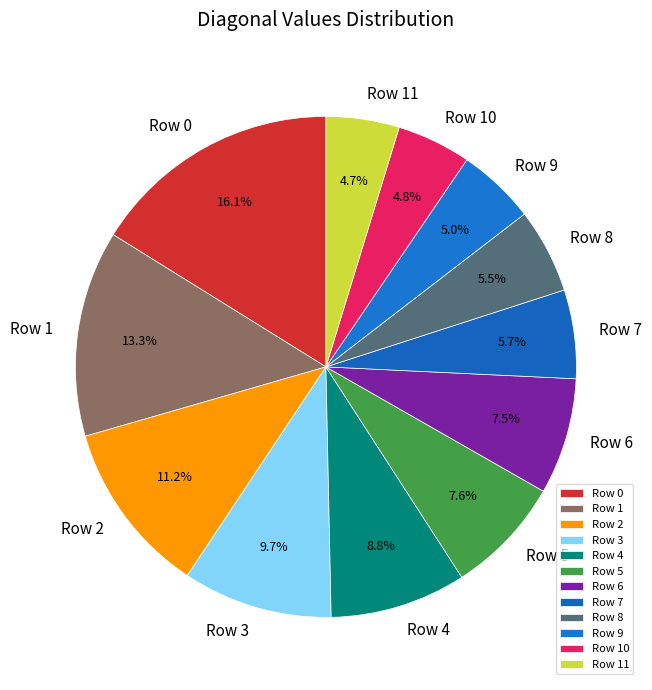

Combined, what portion of the pie is Row 5 and Row 8?

13.1%